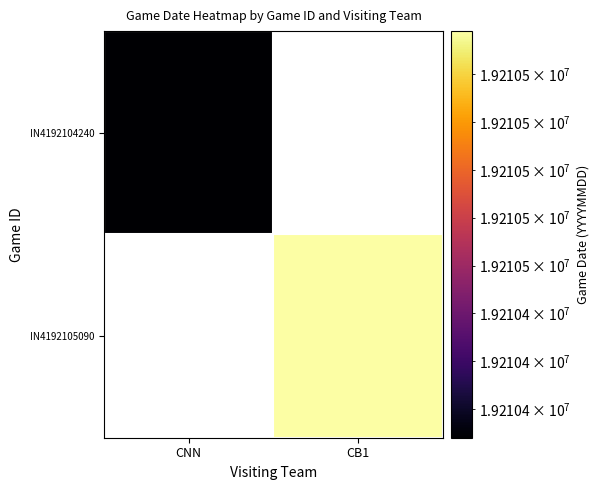

At CNN, list the series in order from smallest to largest.

IN4192104240, IN4192105090